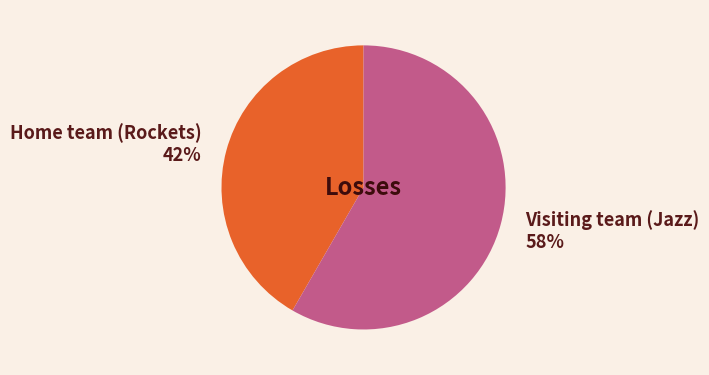

Is it true that Visiting team (Jazz) is 58% of the pie?

True